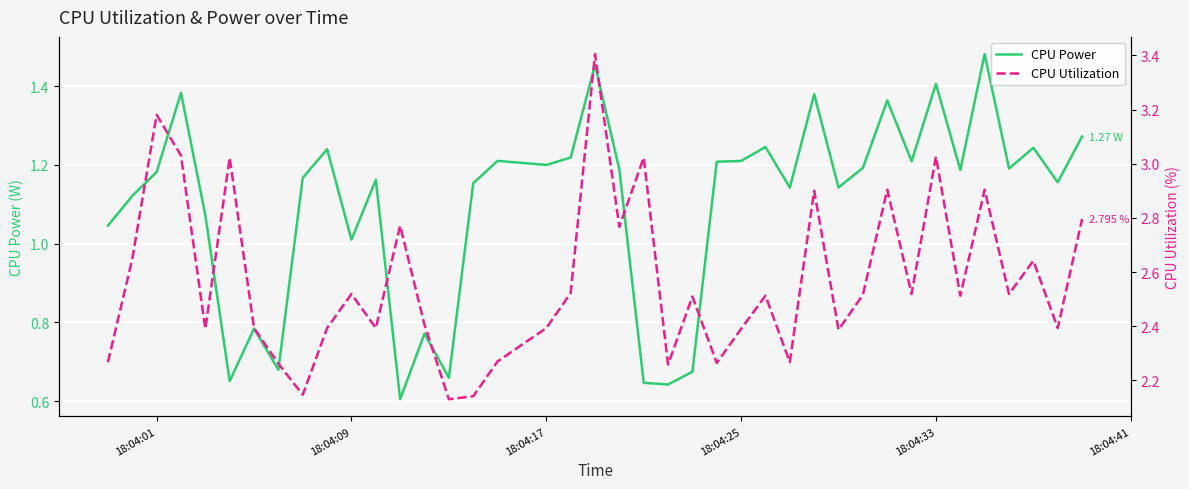

Rank the series by their maximum value, from lowest to highest.

CPU Power, CPU Utilization